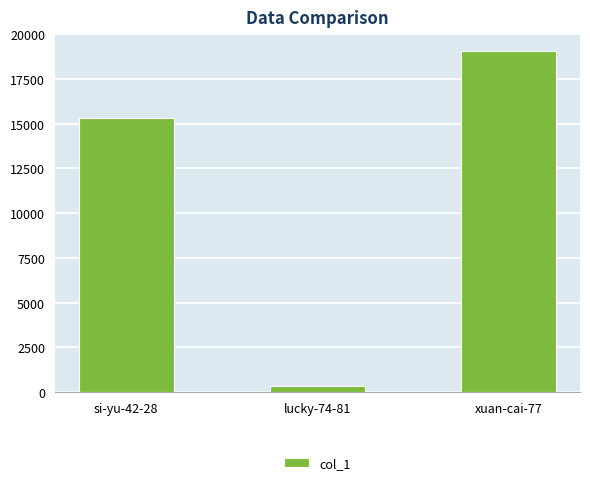

What is the difference between the maximum and minimum values?

18713